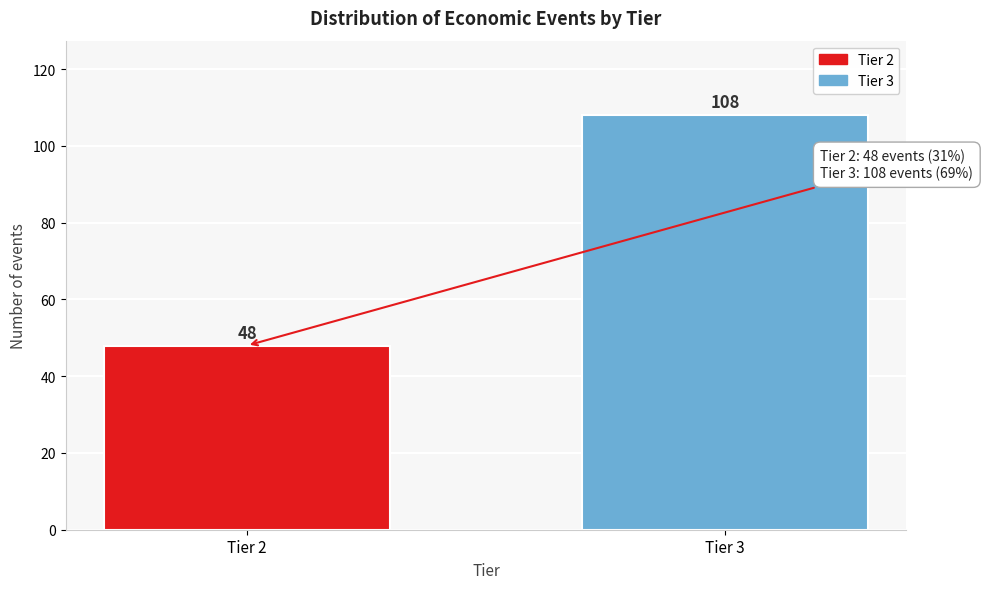

Reading left to right, list all the values displayed in this chart.

48	108